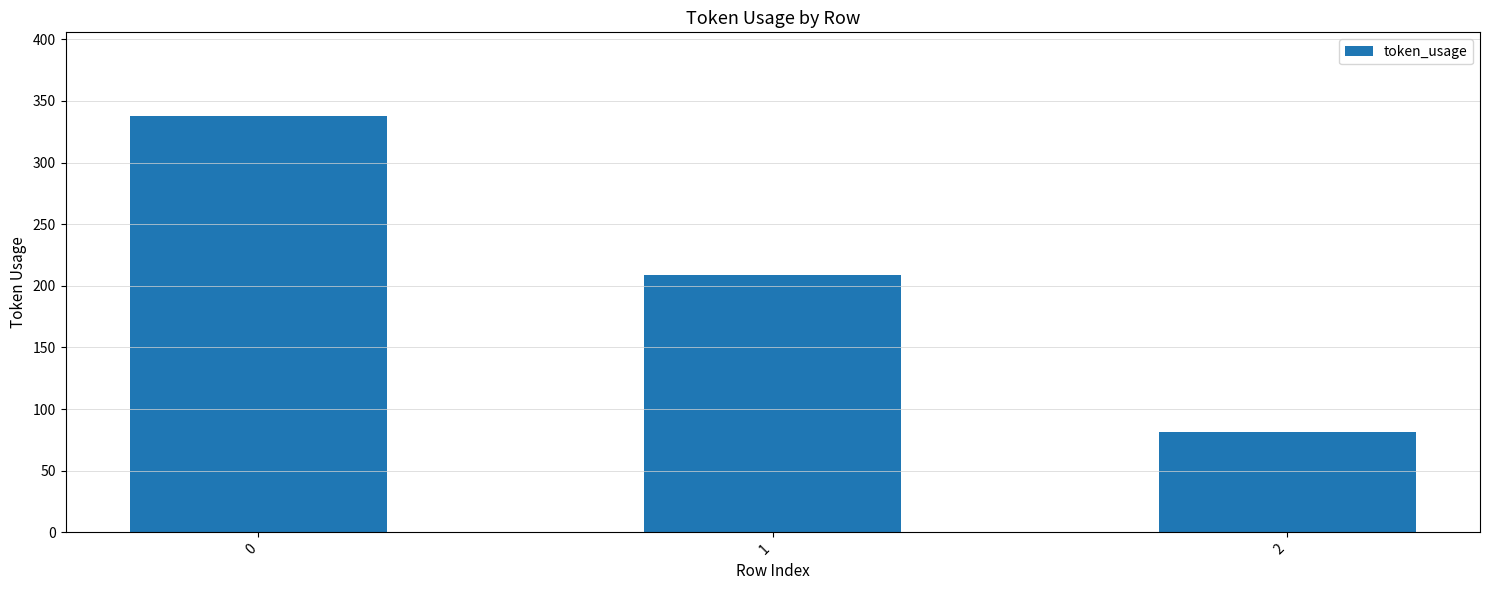

What is the value of the 1st bar from the left?

338